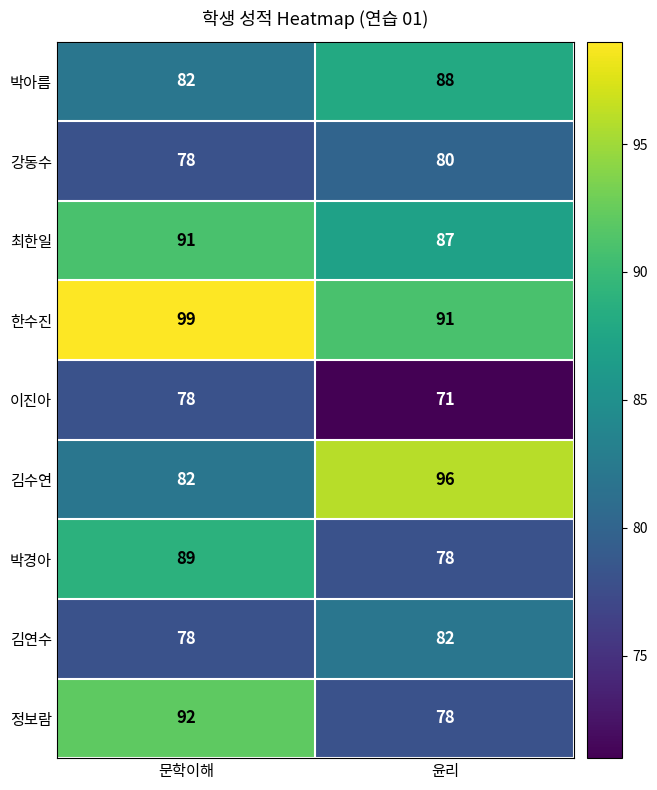

What is the difference between the 최한일 values at 문학이해 and 윤리?

4